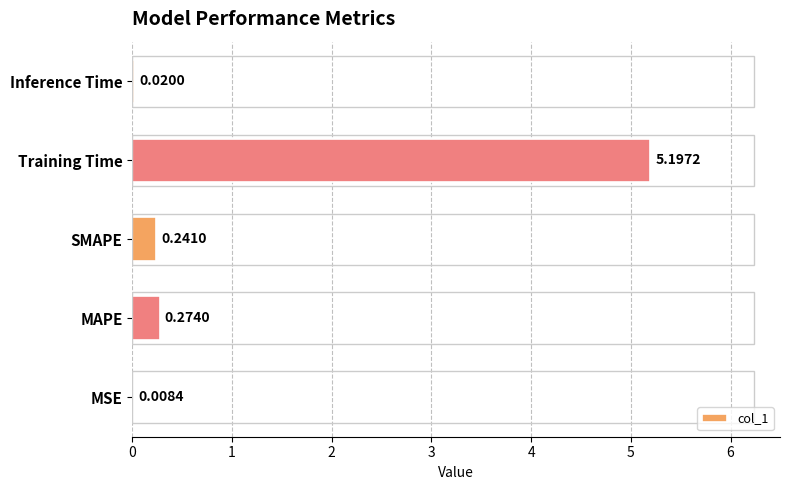

What is the sum of all values?

5.7